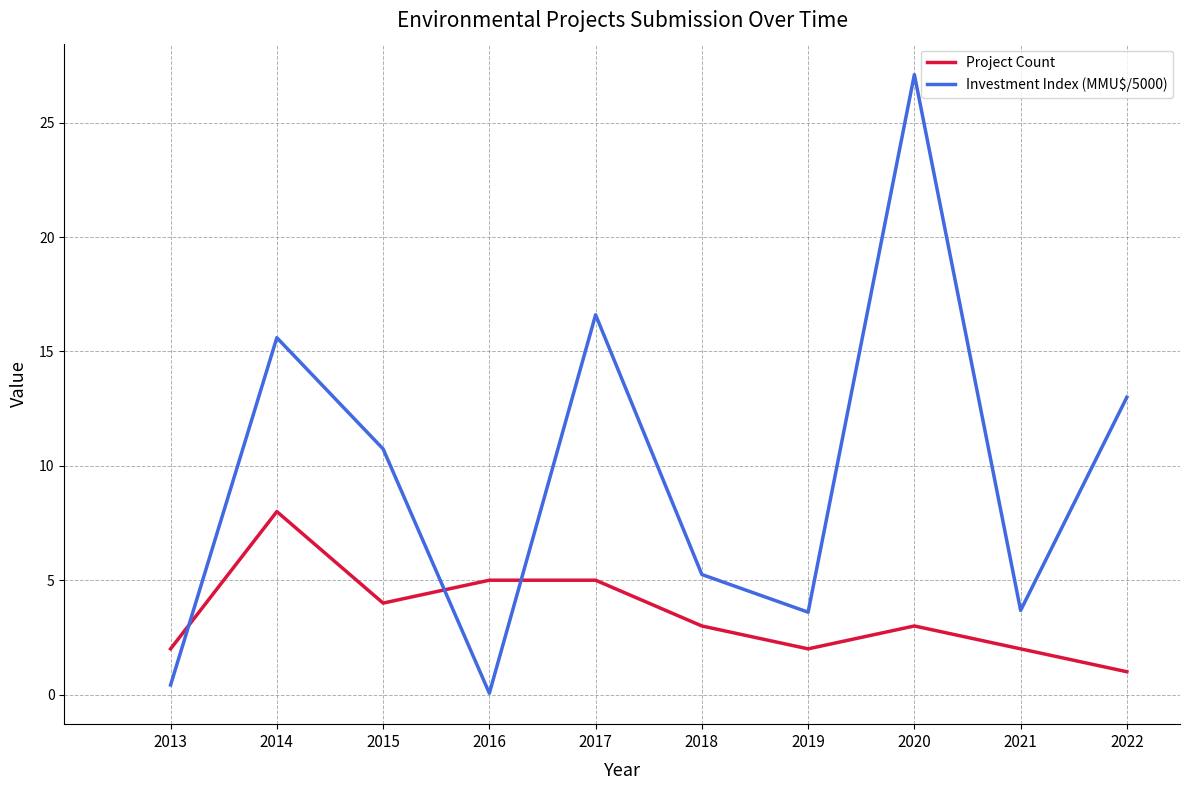

What is the difference between the highest and lowest values at 2022?

12.0